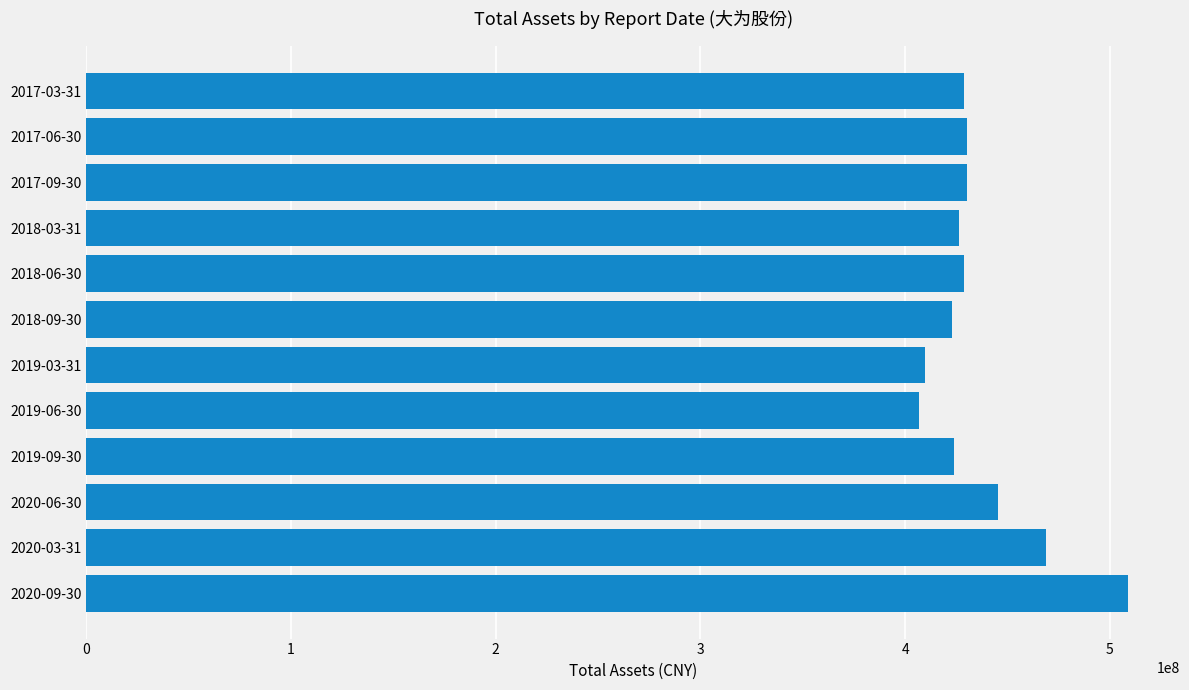

Which category has the highest value across all series?

2020-09-30